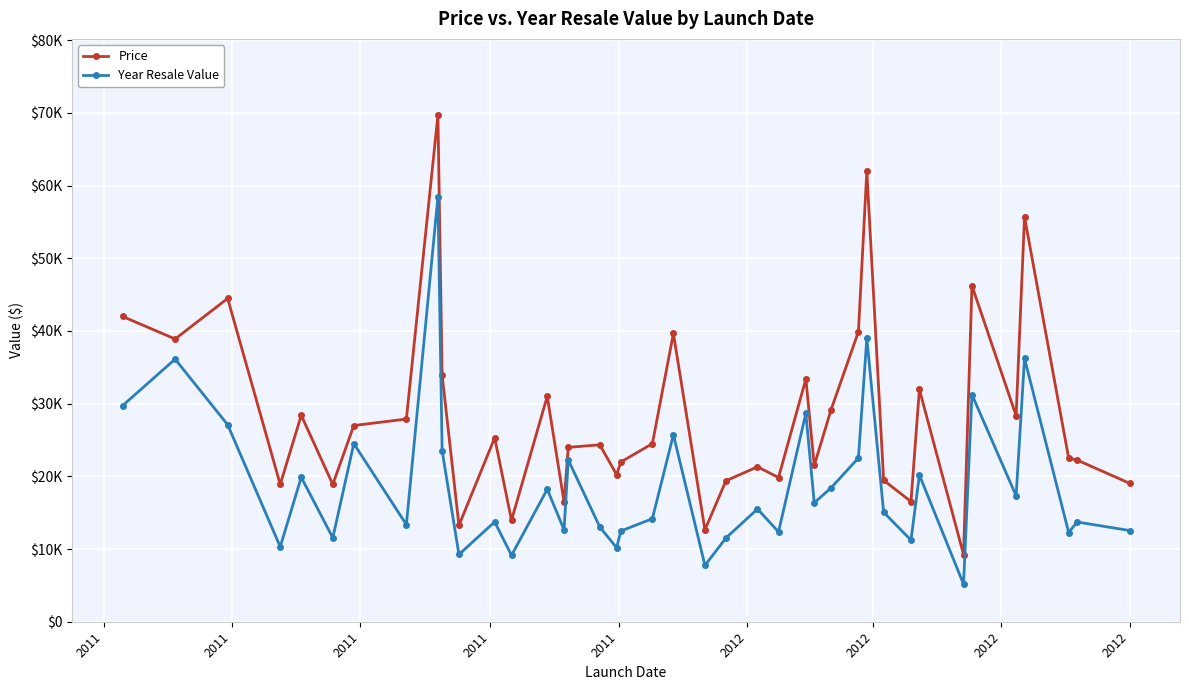

Which series has the largest total across all categories?

Price